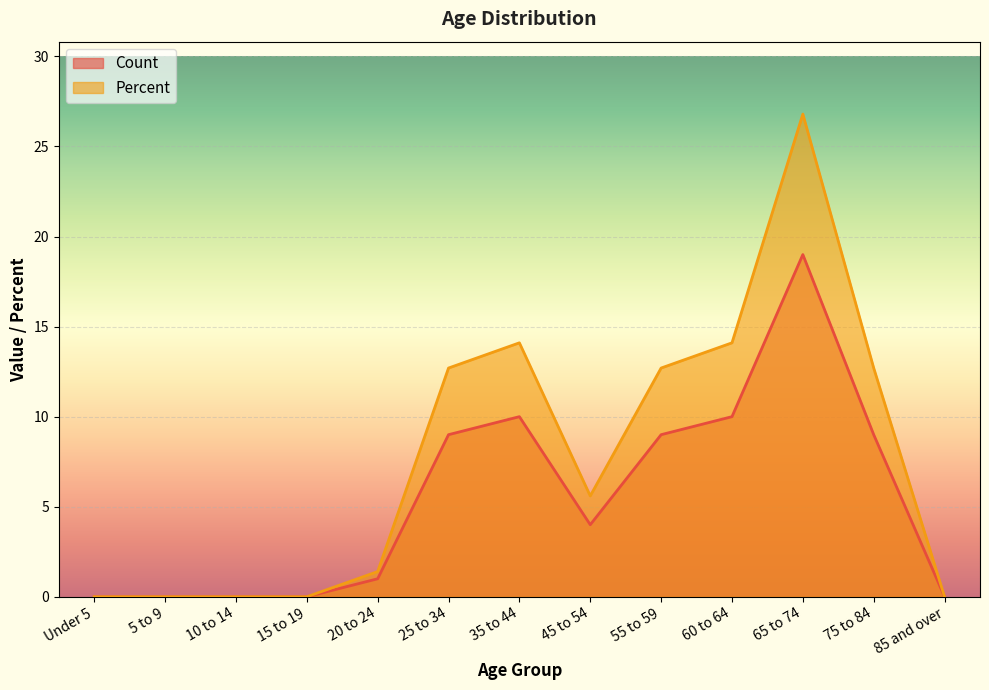

Which series has the widest spread of values?

Percent